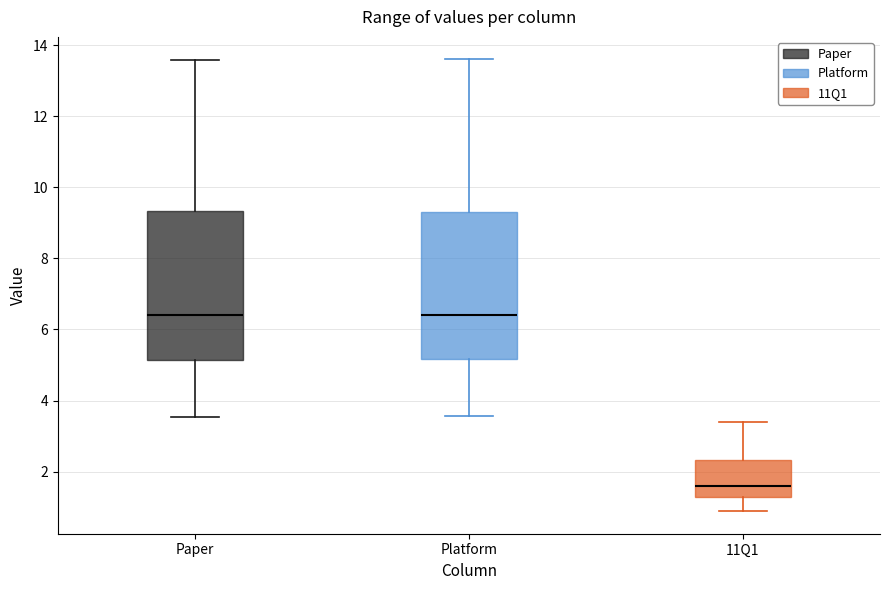

Where does the upper whisker of the box for 11Q1 end on the y-axis? The values are not printed on the chart, so give them approximately, as read against the axis.

3.4